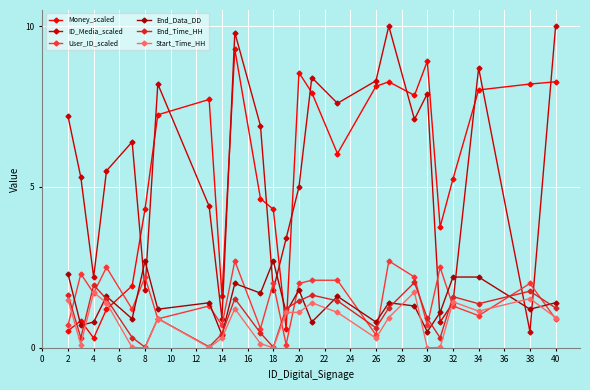

How many intersections are there between Start_Time_HH and ID_Media_scaled?

4